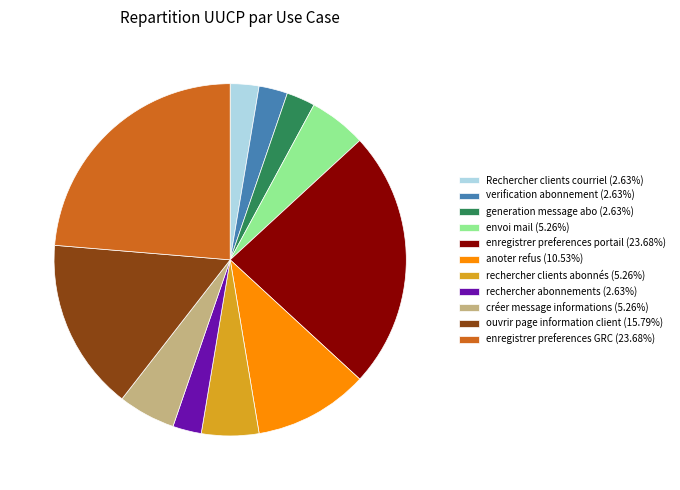

Approximately how many times larger is the value at verification abonnement (2.63%) compared to Rechercher clients courriel (2.63%)?

1.0